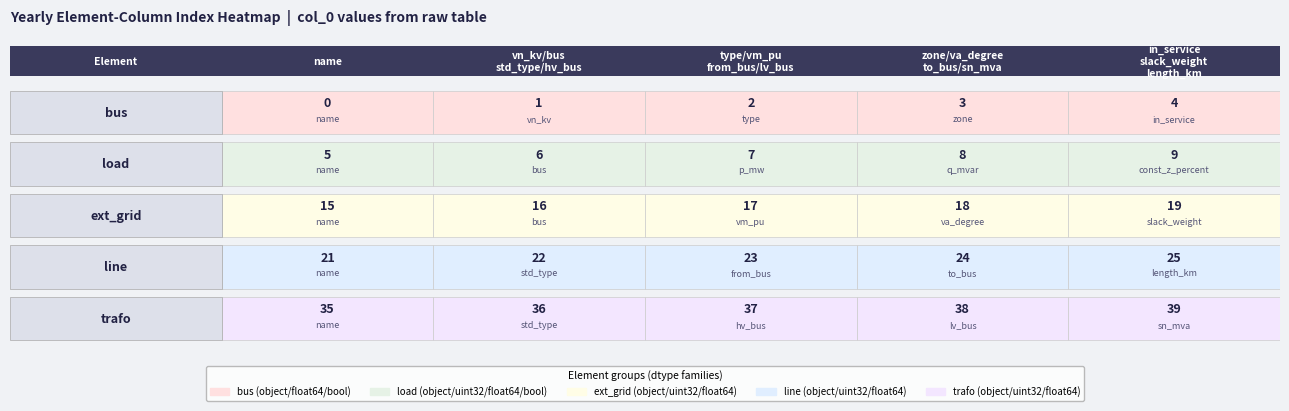

What is the difference between the ext_grid values at 2 and 1?

1